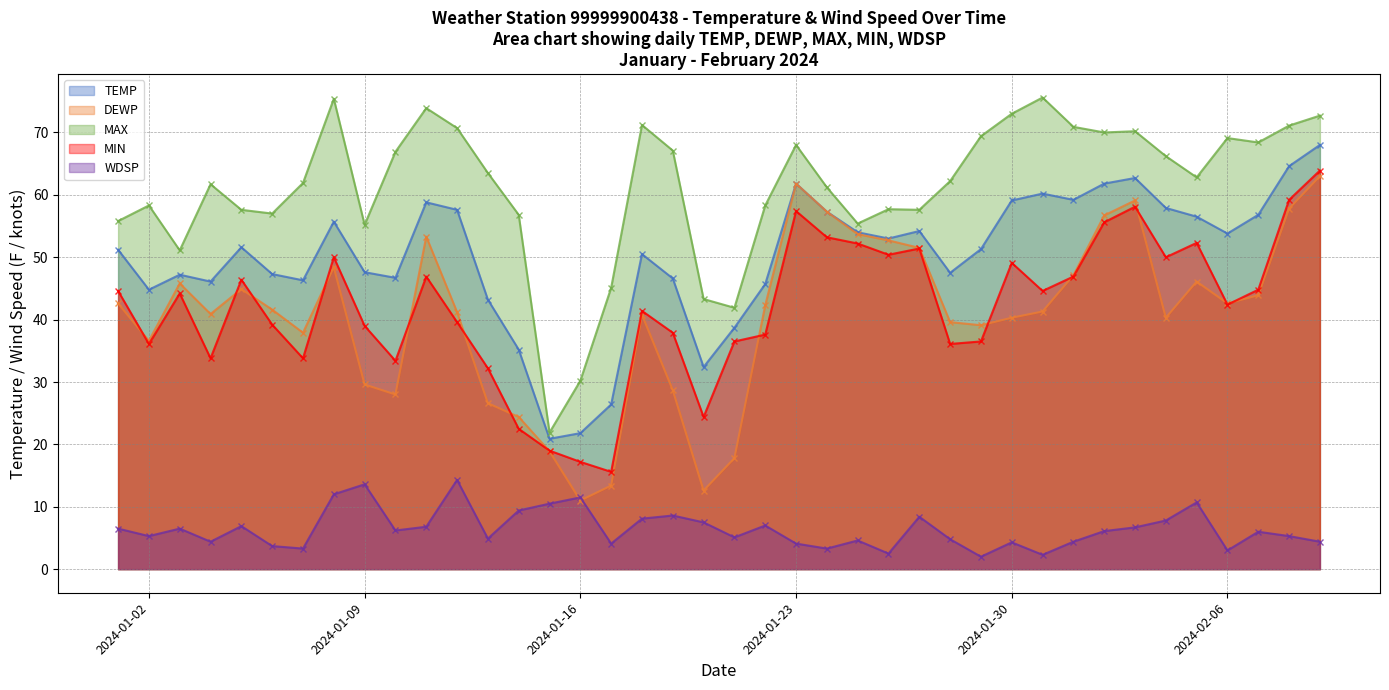

At how many categories does at least one series exceed 72?

5